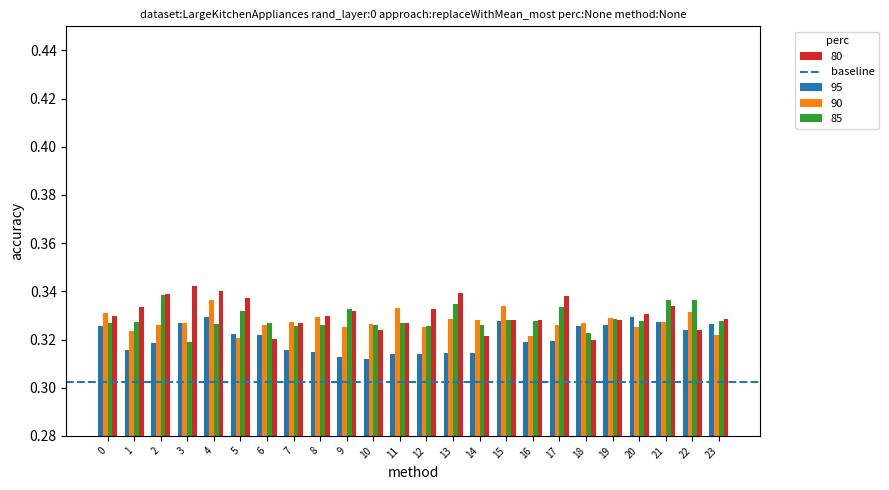

What is the sum of all 85 values?

7.9